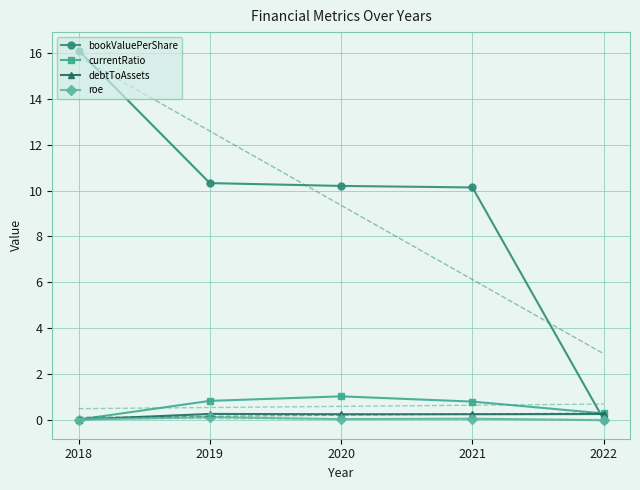

What is the value of the bookValuePerShare point at the 2nd from the left?

10.3